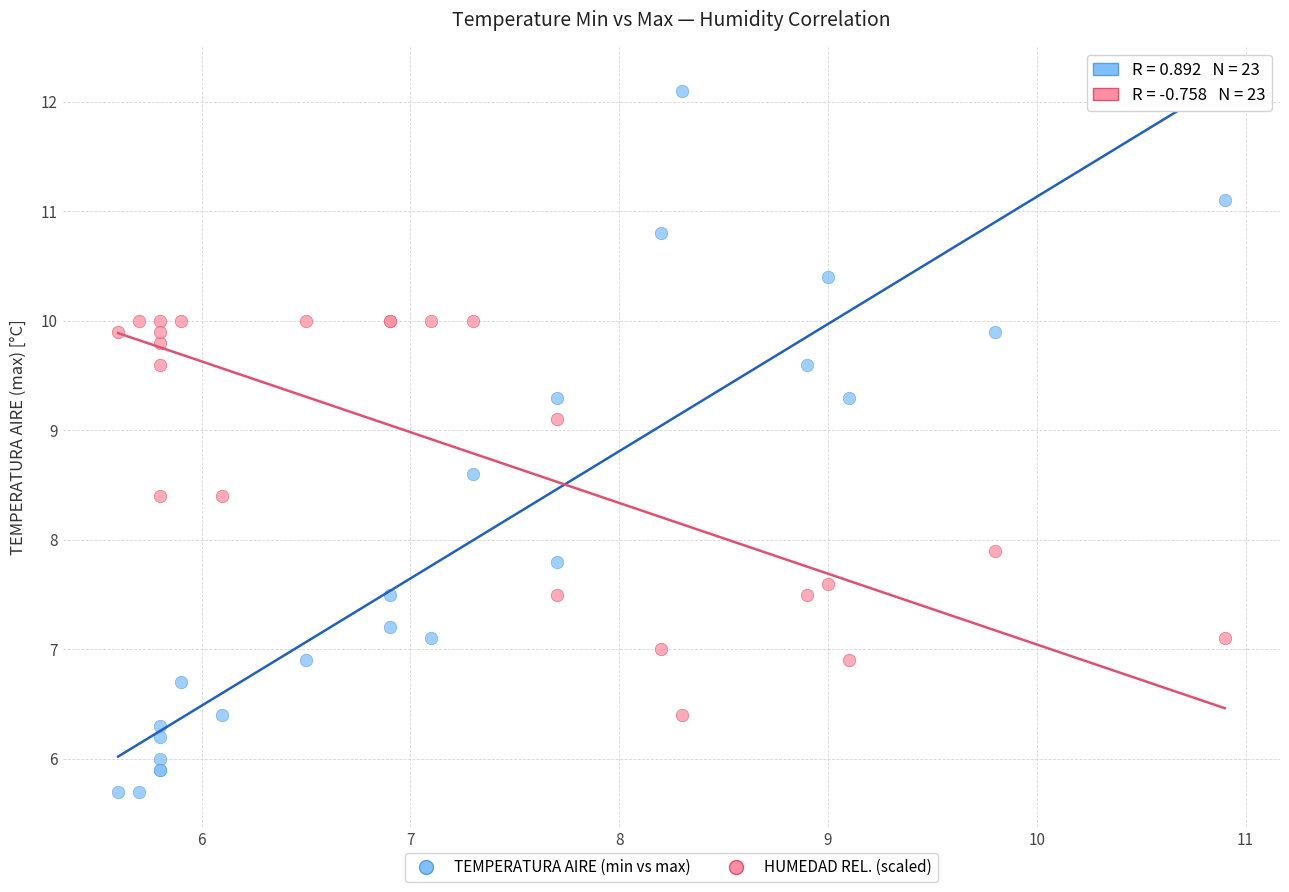

Across all series, what Y value is closest to 8?

7.9